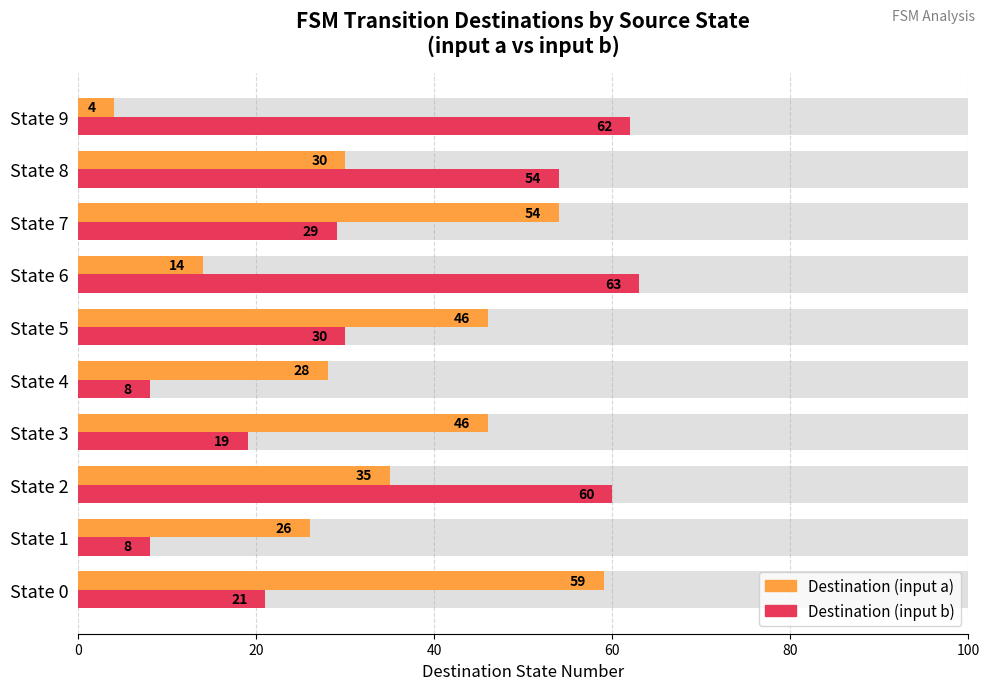

How many bars are there in total?

20